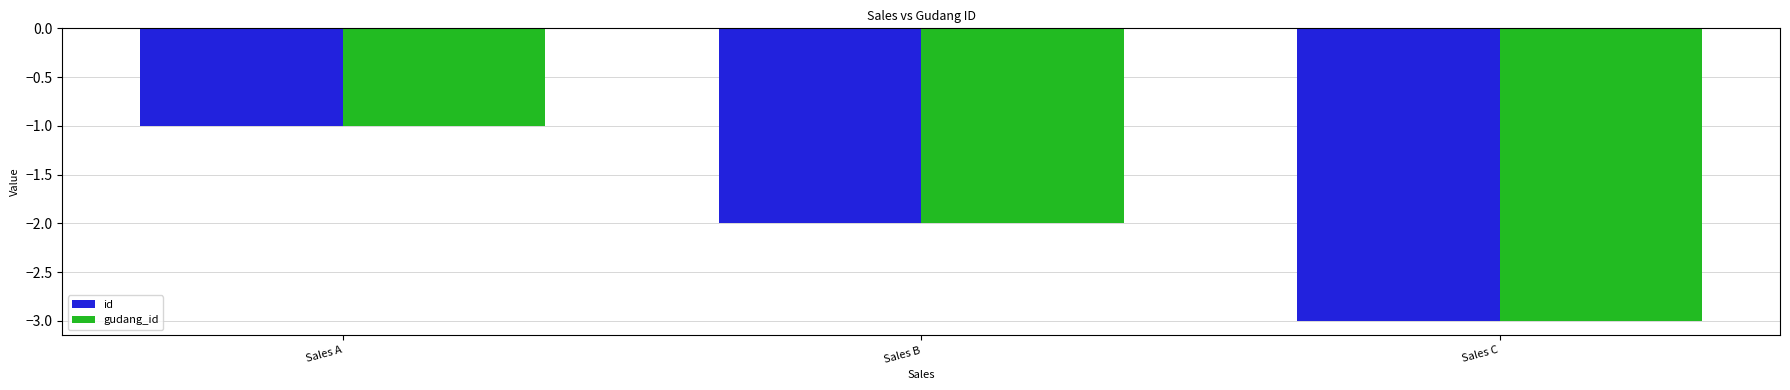

How many values in the id series exceed -2?

1